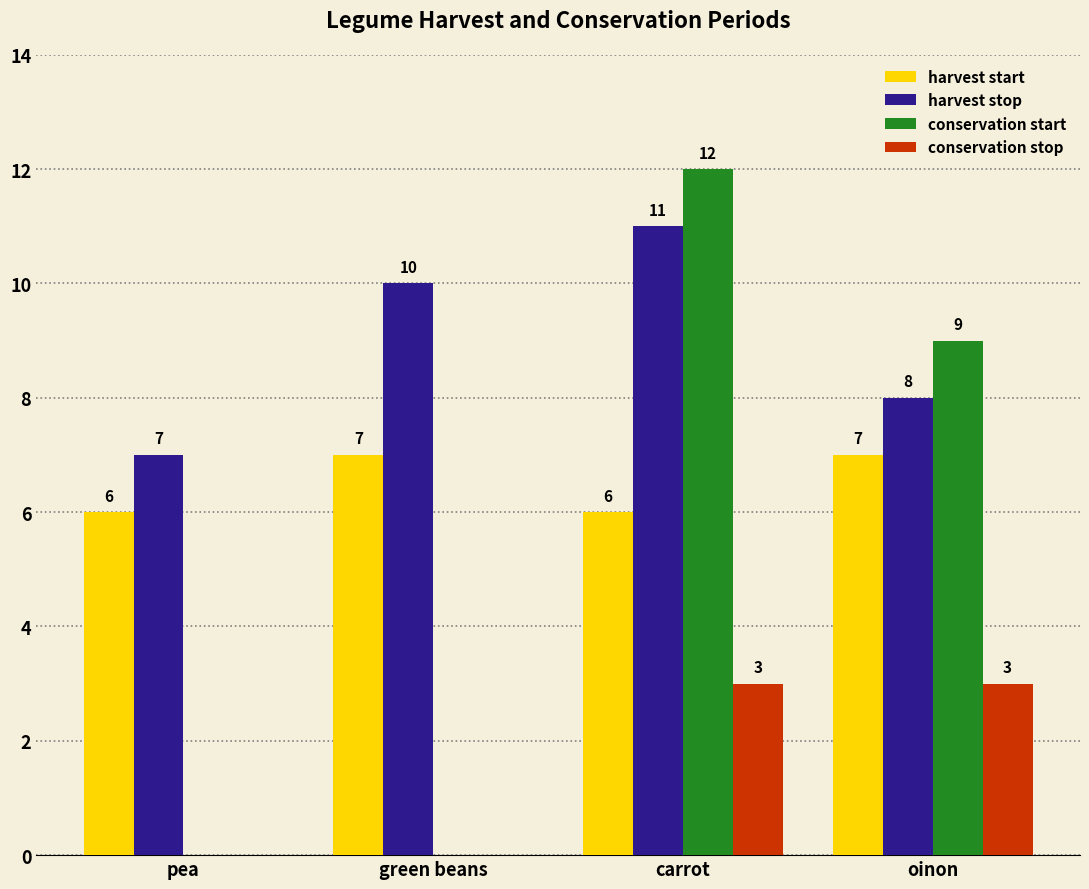

Which category has the highest value across all series?

carrot